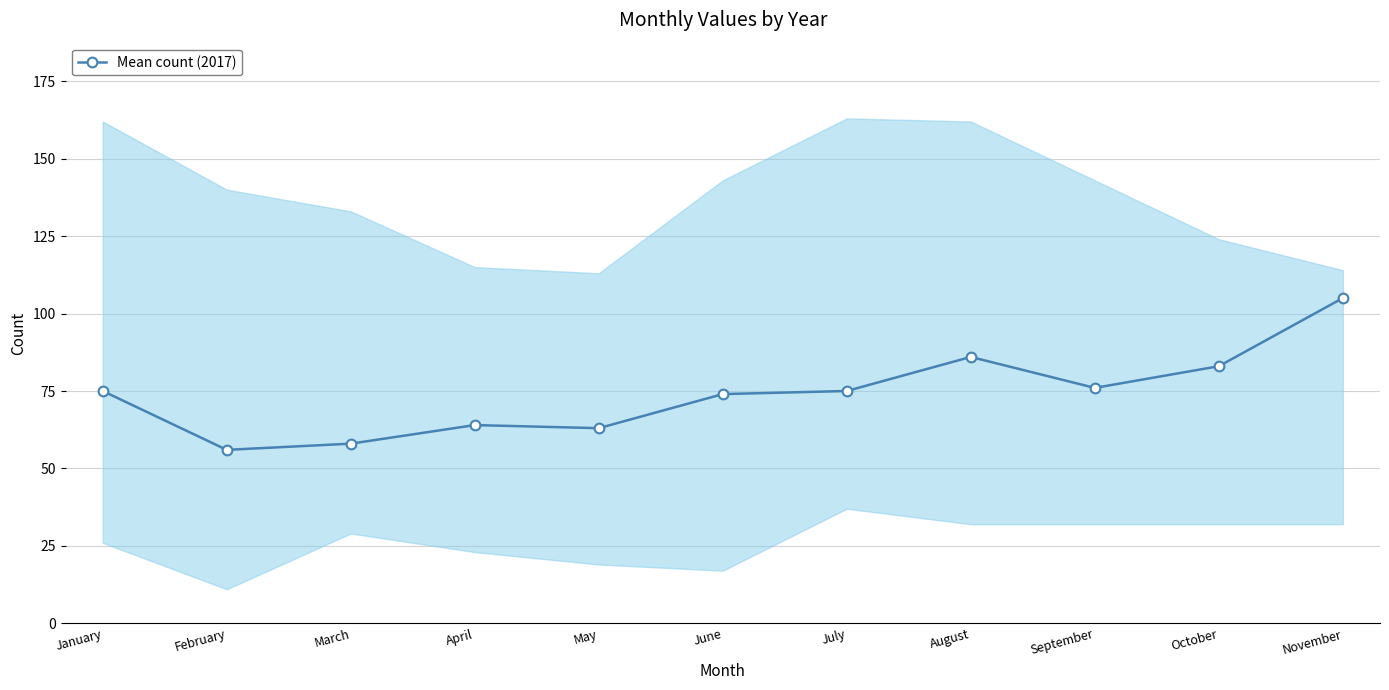

Rank the categories by value from lowest to highest.

February, March, May, April, June, January, July, September, October, August, November